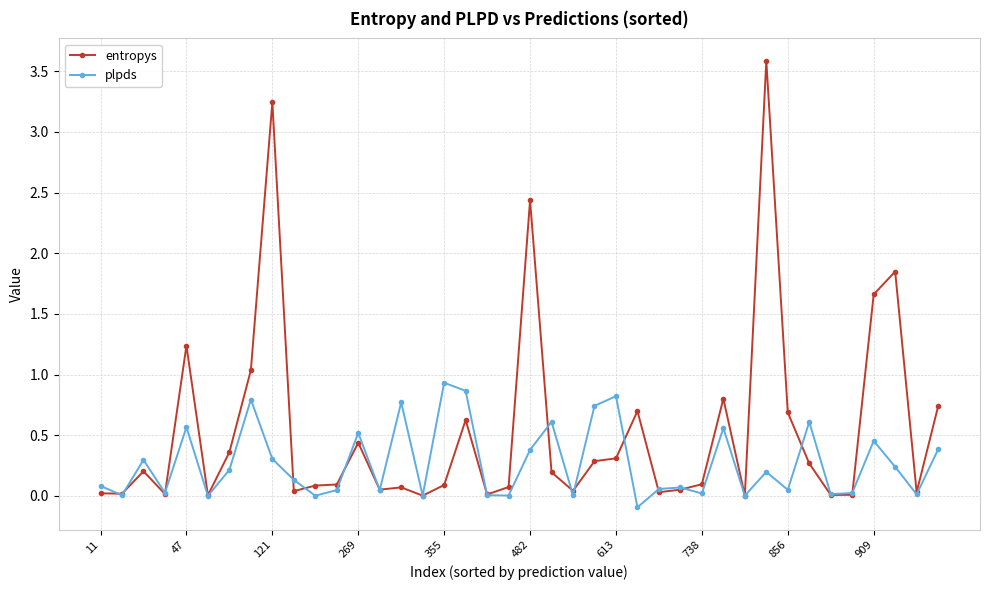

How many series are shown in this chart?

2